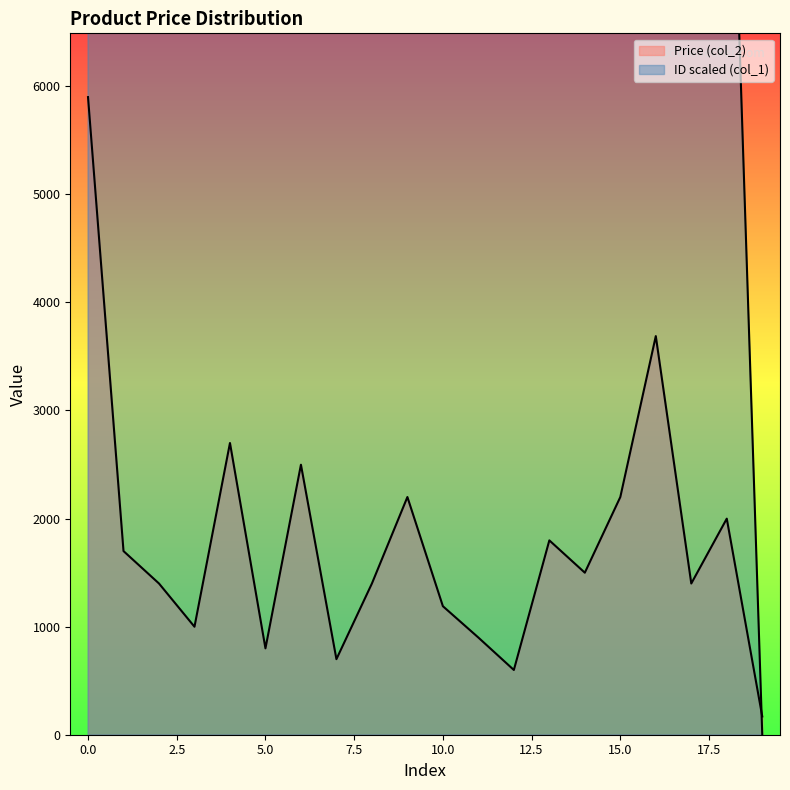

At 2, list the series in order from largest to smallest.

ID (col_1), Price (col_2)